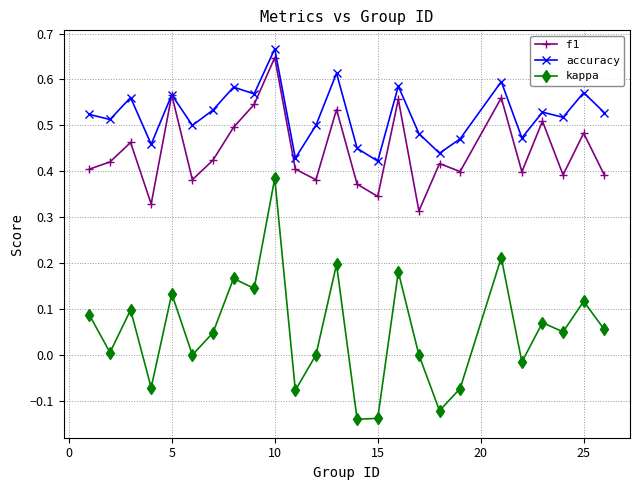

What is the sum of all accuracy values?

13.1